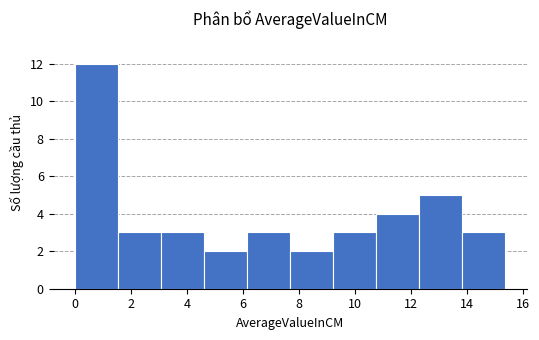

Reading left to right, list every bar in this chart as the range it spans on the x-axis followed by its height. Neither the bar edges nor the heights are printed on the chart, so give them approximately, as read against the axes.

0.0 to 1.6: 12
1.6 to 3.0: 3
3.0 to 4.6: 3
4.6 to 6.2: 2
6.2 to 7.6: 3
7.6 to 9.2: 2
9.2 to 10.8: 3
10.8 to 12.4: 4
12.4 to 13.8: 5
13.8 to 15.4: 3